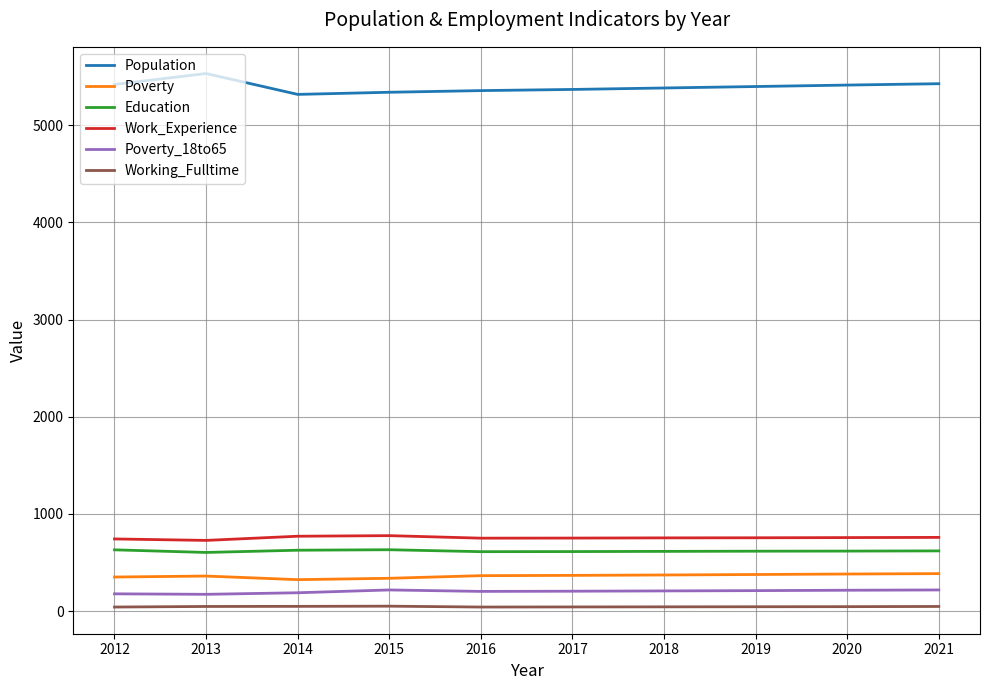

What is the minimum value shown in the chart?

41